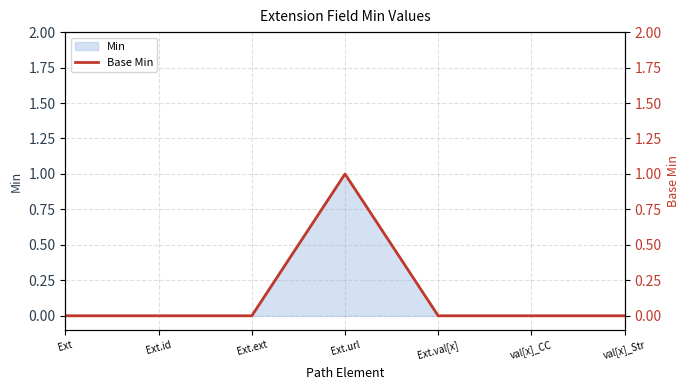

Reading left to right, extract all data points from this chart.

0	0	0	1	0	0	0